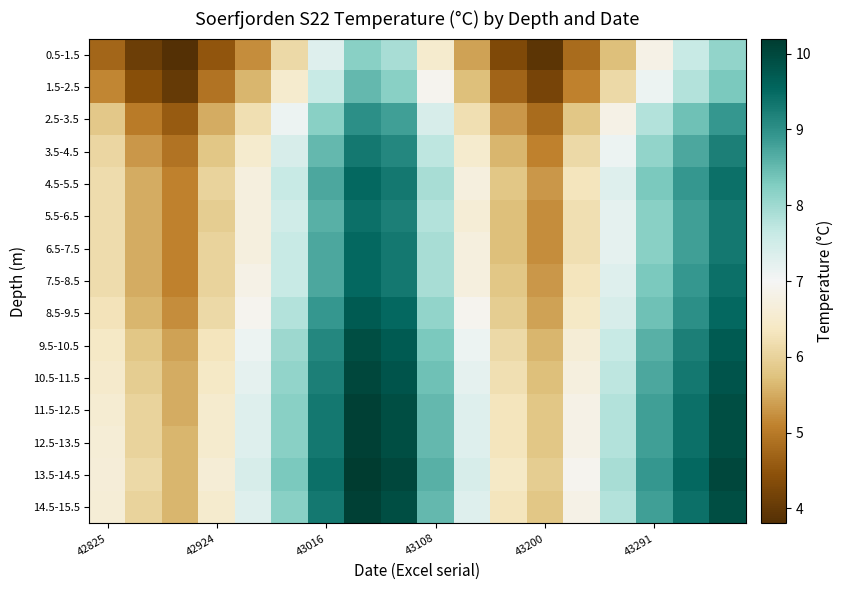

Reading left to right, what are all the values shown in this chart?

0.5-1.5: 4.7	4.1	3.8	4.5	5.2	6.1	7.3	8.2	7.9	6.5	5.4	4.3	3.9	4.8	5.7	6.8	7.6	8.1
1.5-2.5: 5.1	4.4	4.0	4.9	5.6	6.5	7.6	8.5	8.2	6.9	5.7	4.7	4.2	5.1	6.1	7.1	7.8	8.3
2.5-3.5: 5.8	5.0	4.6	5.5	6.2	7.1	8.2	9.0	8.8	7.4	6.2	5.3	4.8	5.8	6.8	7.8	8.4	8.9
3.5-4.5: 6.1	5.3	4.9	5.8	6.5	7.4	8.5	9.3	9.1	7.7	6.5	5.6	5.1	6.1	7.1	8.1	8.7	9.2
4.5-5.5: 6.2	5.5	5.1	6.0	6.7	7.6	8.7	9.5	9.3	7.9	6.7	5.8	5.3	6.3	7.3	8.3	8.9	9.4
5.5-6.5: 6.2	5.5	5.1	5.9	6.7	7.5	8.6	9.4	9.2	7.8	6.6	5.7	5.2	6.2	7.2	8.2	8.8	9.3
6.5-7.5: 6.2	5.5	5.1	6.0	6.7	7.6	8.7	9.5	9.3	7.9	6.7	5.7	5.2	6.2	7.2	8.2	8.8	9.3
7.5-8.5: 6.2	5.5	5.1	6.0	6.8	7.6	8.7	9.5	9.3	7.9	6.7	5.8	5.3	6.3	7.3	8.3	8.9	9.4
8.5-9.5: 6.3	5.6	5.2	6.1	6.9	7.8	8.9	9.7	9.5	8.1	6.9	5.9	5.4	6.4	7.4	8.4	9.0	9.5
9.5-10.5: 6.4	5.8	5.4	6.3	7.1	8.0	9.1	9.9	9.7	8.3	7.1	6.1	5.6	6.6	7.6	8.6	9.2	9.7
10.5-11.5: 6.5	5.9	5.5	6.4	7.2	8.1	9.2	10.0	9.8	8.4	7.2	6.2	5.7	6.7	7.7	8.7	9.3	9.8
11.5-12.5: 6.6	6.0	5.5	6.5	7.3	8.2	9.3	10.1	9.9	8.5	7.3	6.3	5.8	6.8	7.8	8.8	9.4	9.9
12.5-13.5: 6.6	6.0	5.6	6.5	7.3	8.2	9.3	10.1	9.9	8.5	7.3	6.3	5.8	6.8	7.8	8.8	9.4	9.9
13.5-14.5: 6.6	6.1	5.6	6.6	7.4	8.3	9.4	10.2	10.0	8.6	7.4	6.4	5.9	6.9	7.9	8.9	9.5	10.0
14.5-15.5: 6.6	6.0	5.6	6.5	7.3	8.2	9.3	10.1	9.9	8.5	7.3	6.3	5.8	6.8	7.8	8.8	9.4	9.9